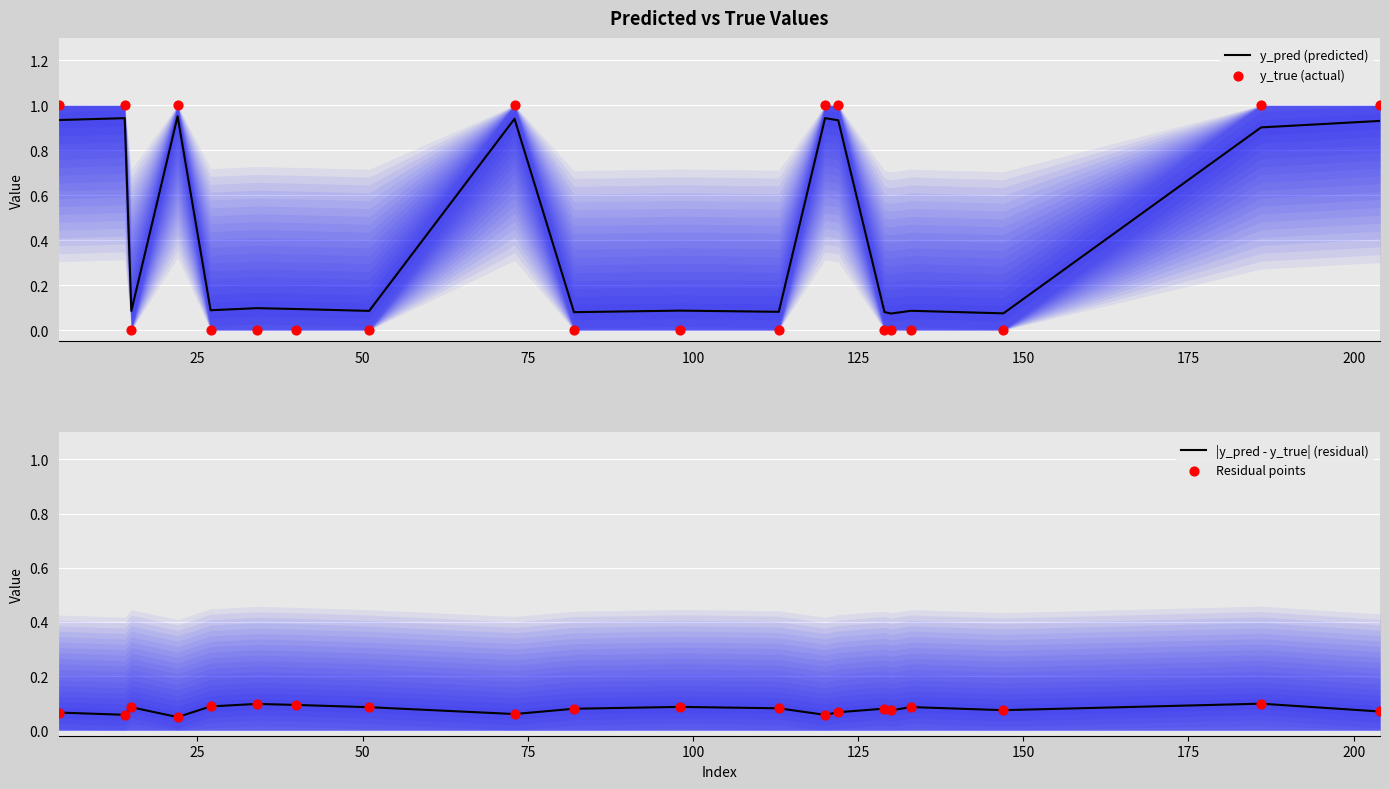

Which series reaches the maximum Y coordinate?

y_true (actual)